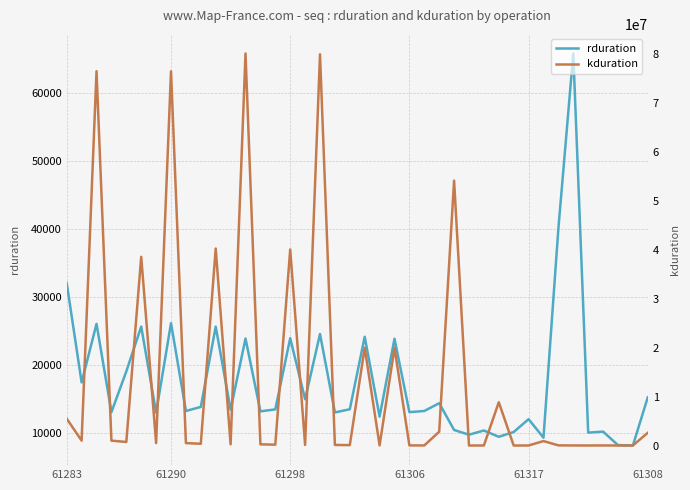

What is the lowest value of the rduration series?

8204